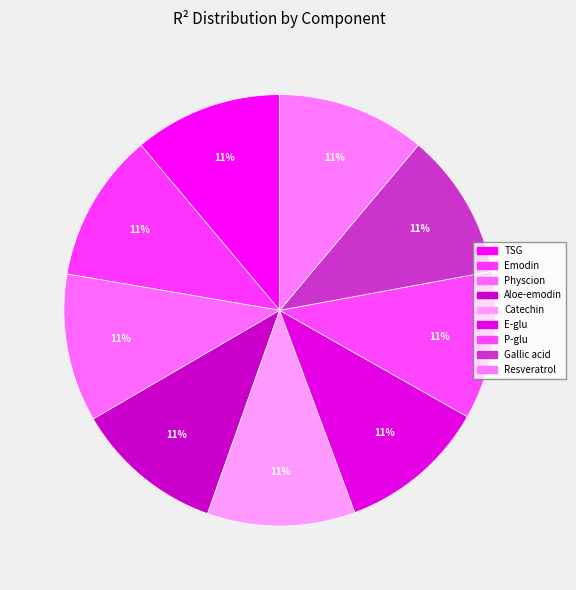

Is it true that Aloe-emodin is 1% of the pie?

False